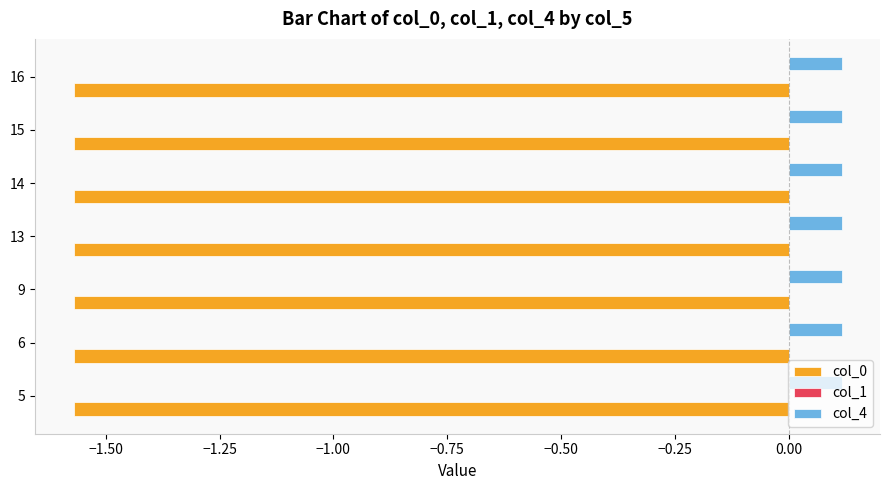

True or false: col_4 has a value of 0.1 at 5.

True